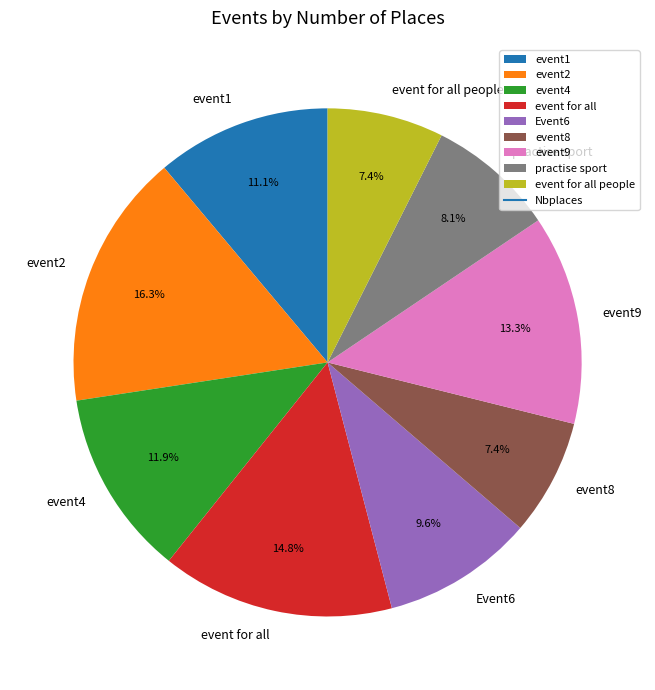

What is the largest slice in the pie chart?

event2